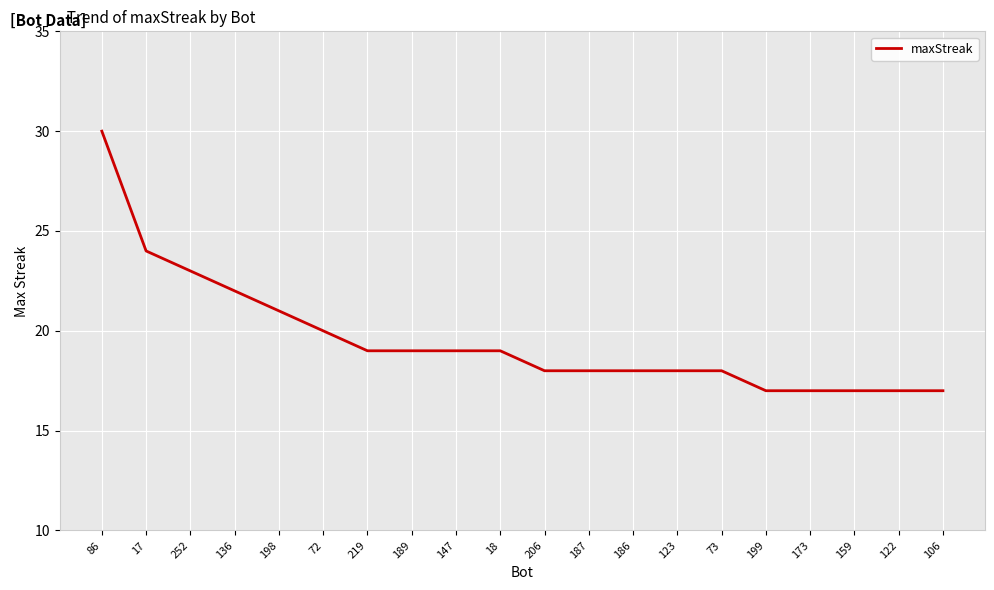

Read the value at 86.

30